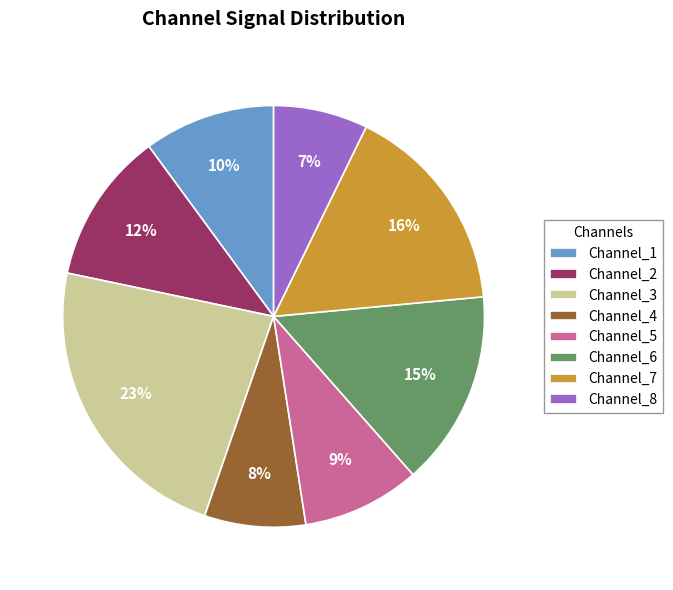

Do Channel_8 and Channel_3 together represent more than half of the pie?

No